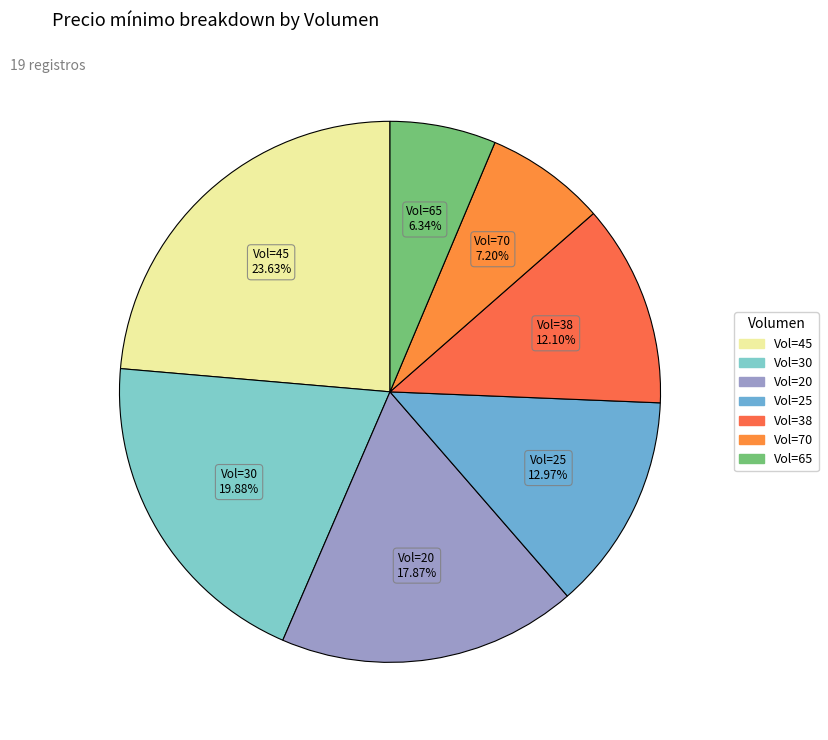

How many slices are in this pie chart?

7